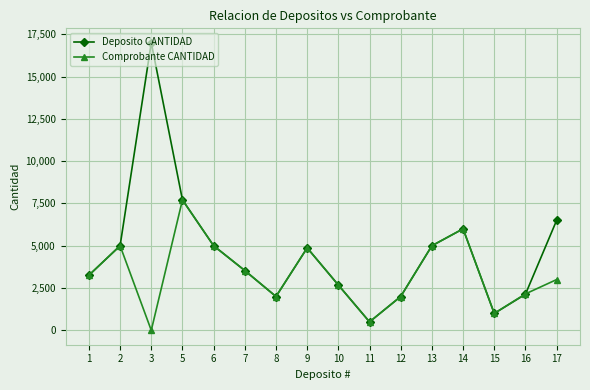

Reading right to left, extract all data points from this chart.

Deposito CANTIDAD: 17=6500.0	16=2132.4	15=1000.0	14=6000.0	13=5000.0	12=2000.0	11=500.0	10=2678.0	9=4874.0	8=2000.0	7=3533.0	6=5000.0	5=7709.0	3=17000.0	2=5000.0	1=3257.0
Comprobante CANTIDAD: 17=3000.0	16=2154.0	15=1000.0	14=6000.0	13=5000.0	12=2000.0	11=500.0	10=2678.0	9=4874.0	8=2000.0	7=3533.0	6=5000.0	5=7709.0	3=0.0	2=5000.0	1=3257.7